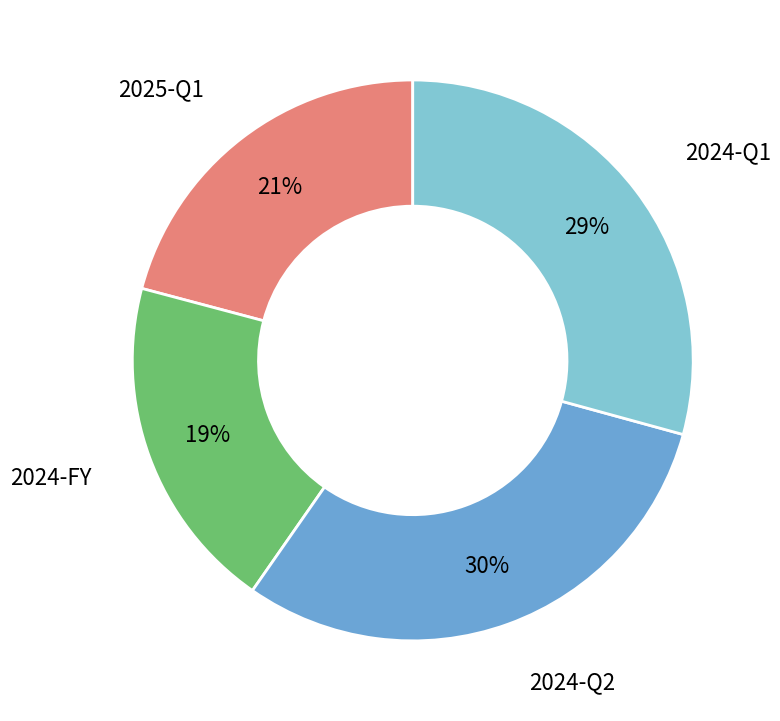

To the nearest percent, what portion does 2025-Q1 represent?

21%